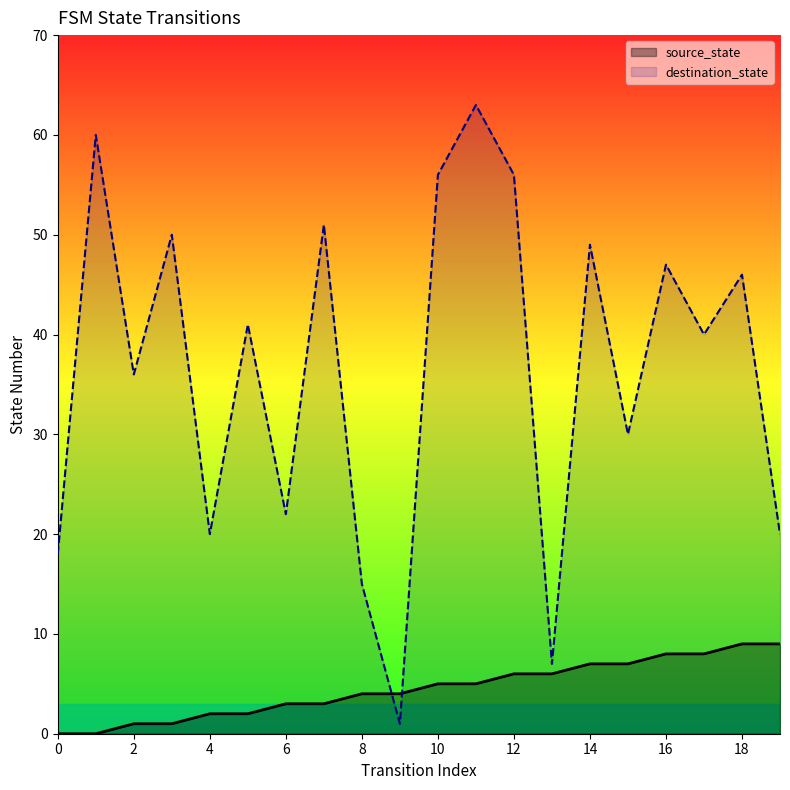

Rank the series by their maximum value, from lowest to highest.

source_state, destination_state